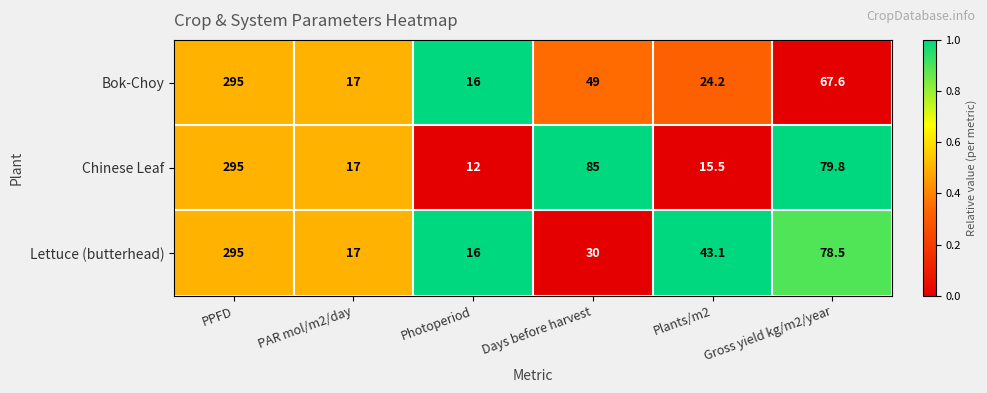

Rank the series by their average value, from lowest to highest.

Bok-Choy, Lettuce (butterhead), Chinese Leaf